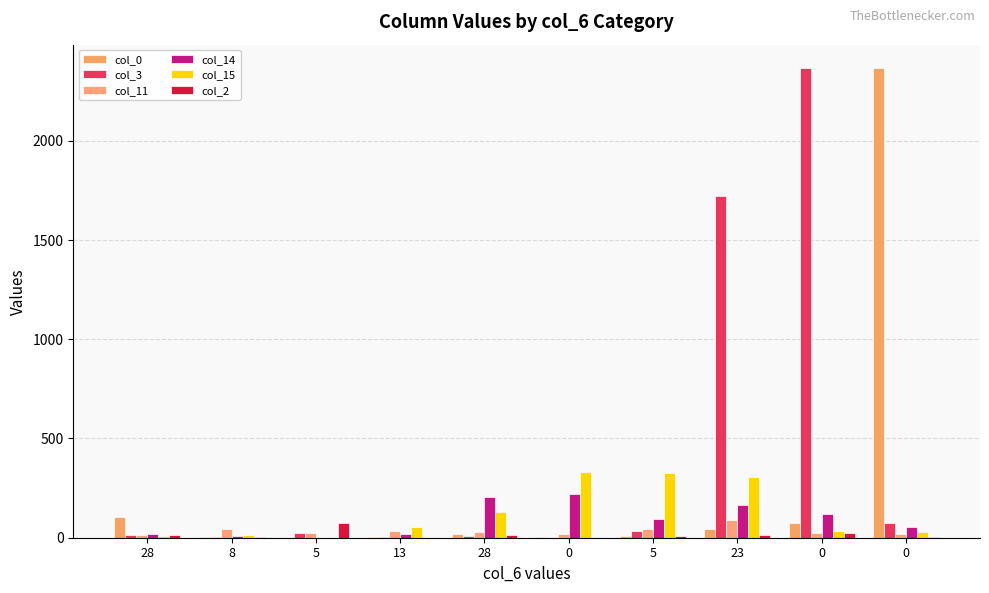

Rank the categories by col_3 value from highest to lowest.

0, 23, 0, 5, 5, 28, 28, 8, 13, 0